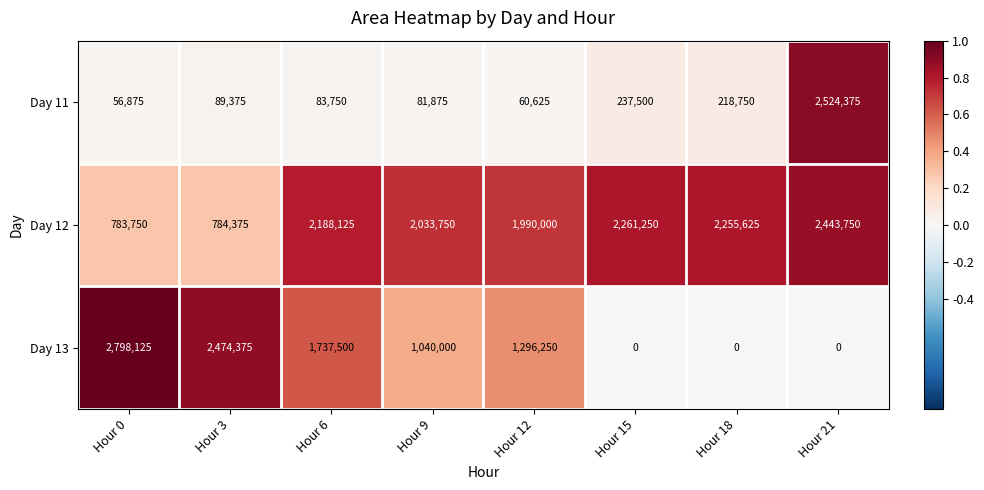

Reading right to left, what are all the values shown in this chart?

Day 11: 2524375	218750	237500	60625	81875	83750	89375	56875
Day 12: 2443750	2255625	2261250	1990000	2033750	2188125	784375	783750
Day 13: 0	0	0	1296250	1040000	1737500	2474375	2798125